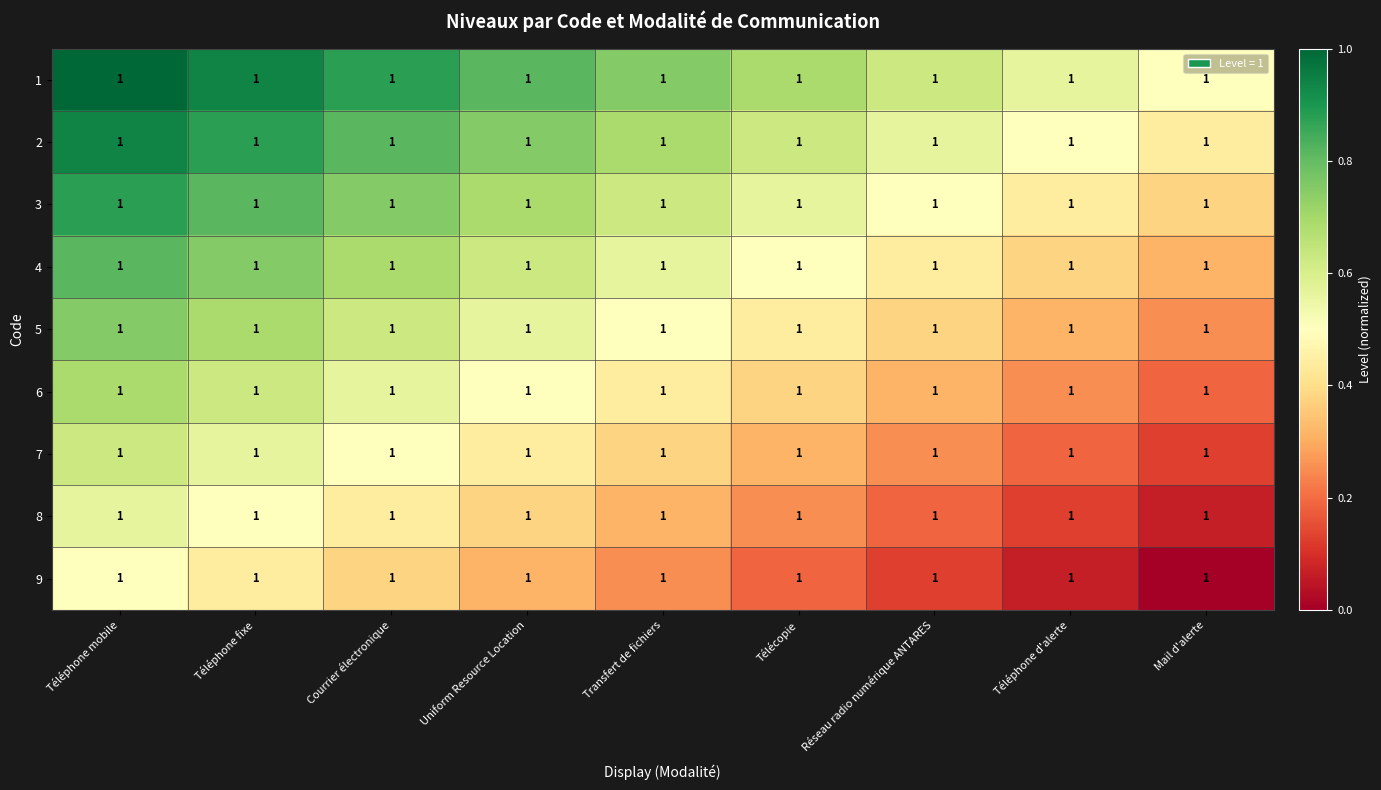

List the series in order of their peak value, highest first.

1, 2, 3, 4, 5, 6, 7, 8, 9